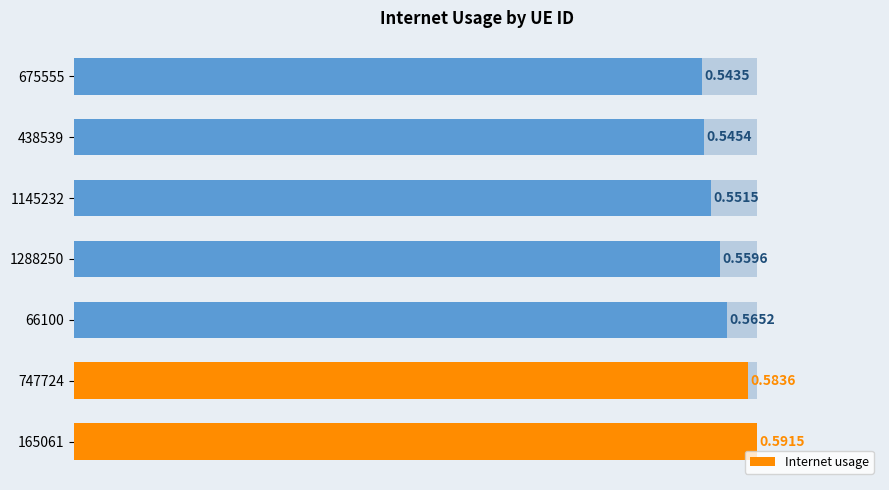

The value at 1145232 is 0.2. True or false?

False